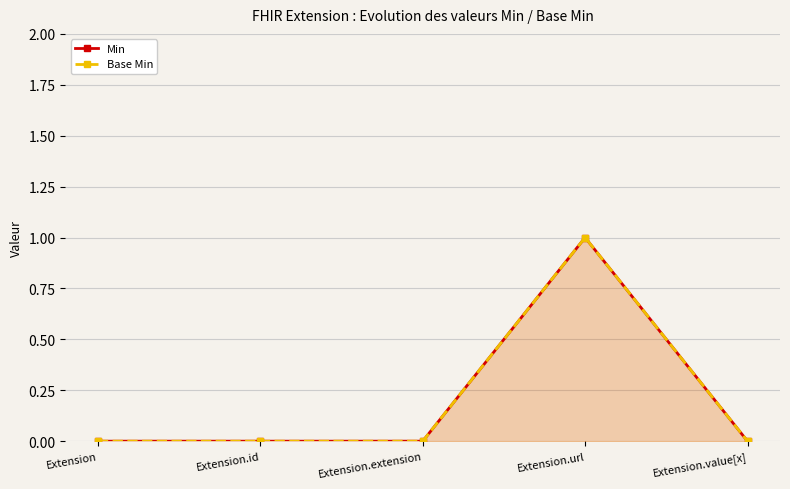

In Base Min, how many points are higher than both neighbors (excluding endpoints)?

1